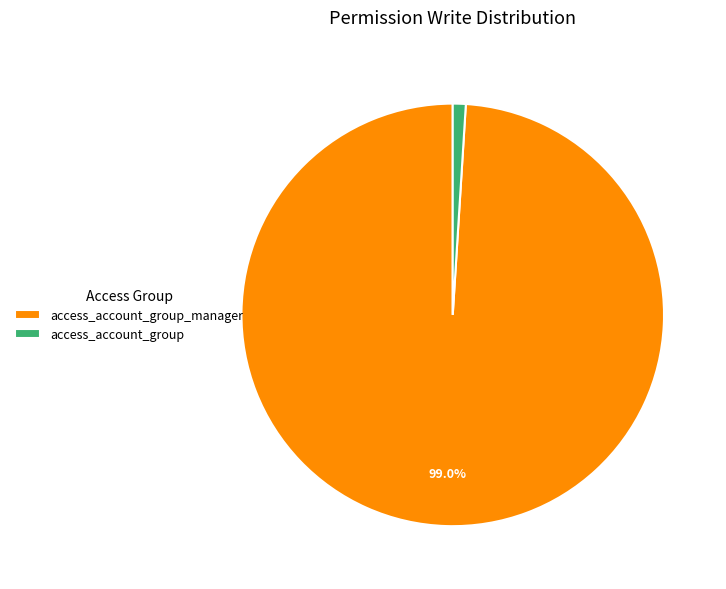

What percentage is the access_account_group_manager slice, to the nearest percent?

99%